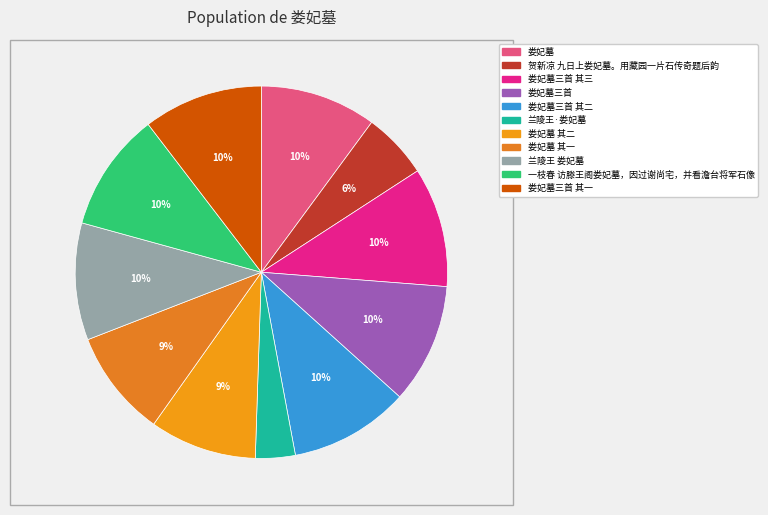

How many segments does this pie chart have?

11